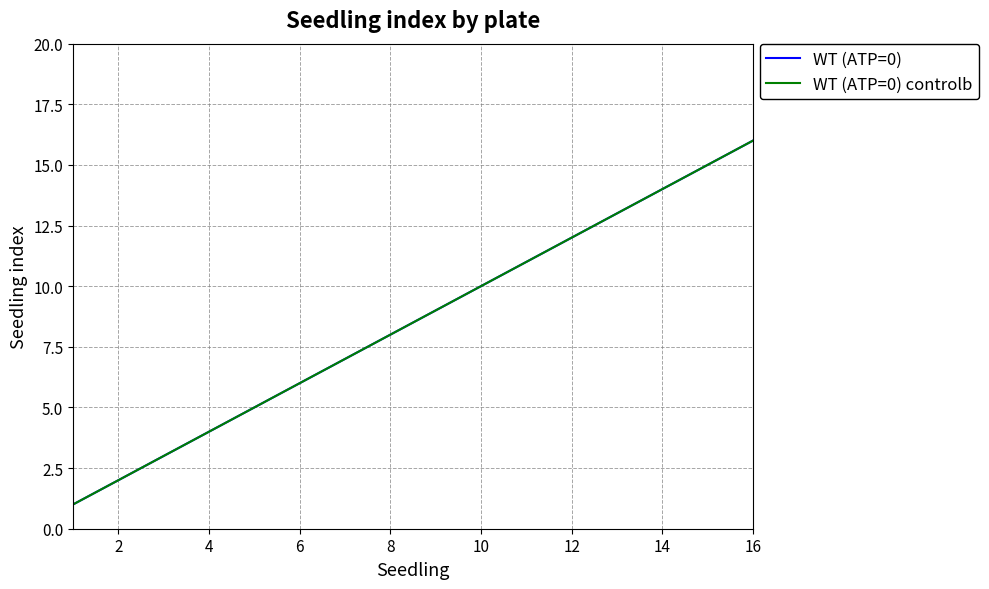

Does the chart display data point markers on the line(s)?

No